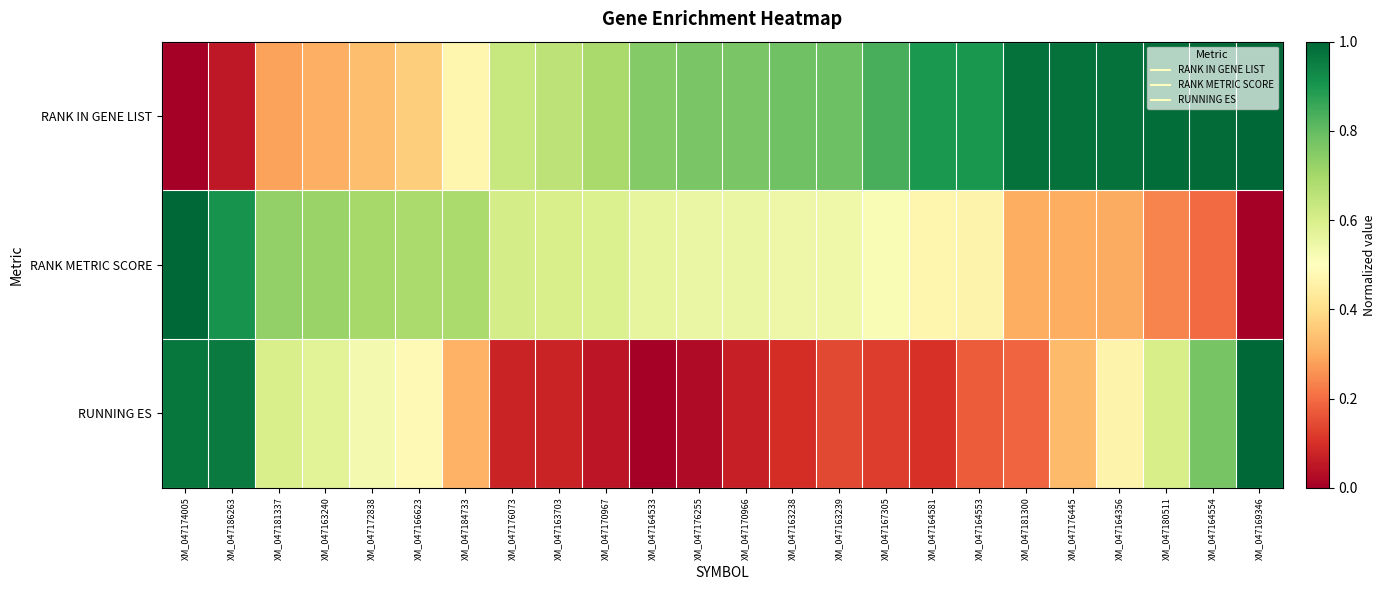

Count the number of data series in this chart.

3